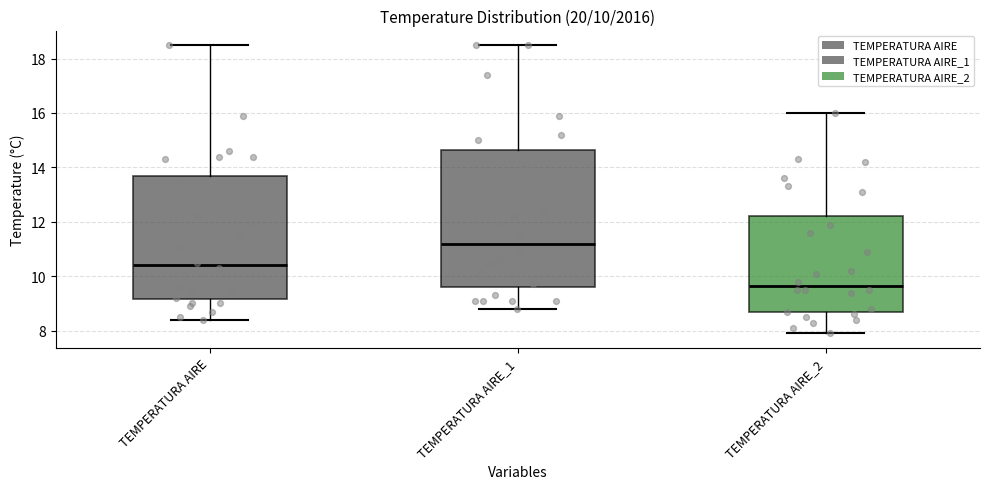

Which box has the lowest median line?

TEMPERATURA AIRE_2